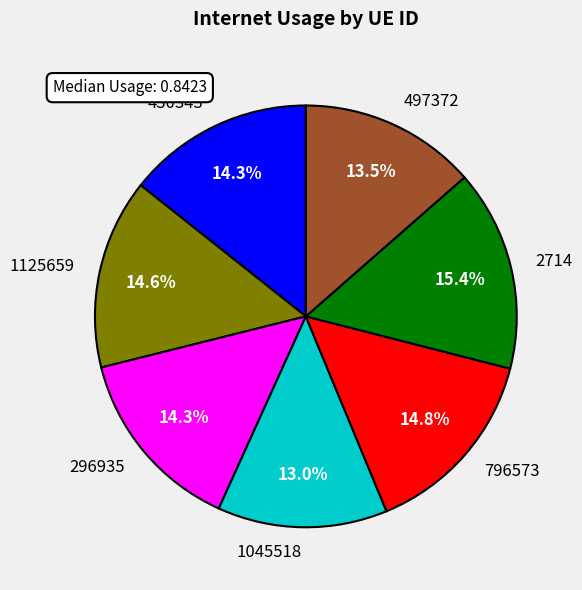

Count the number of slices in the pie.

7